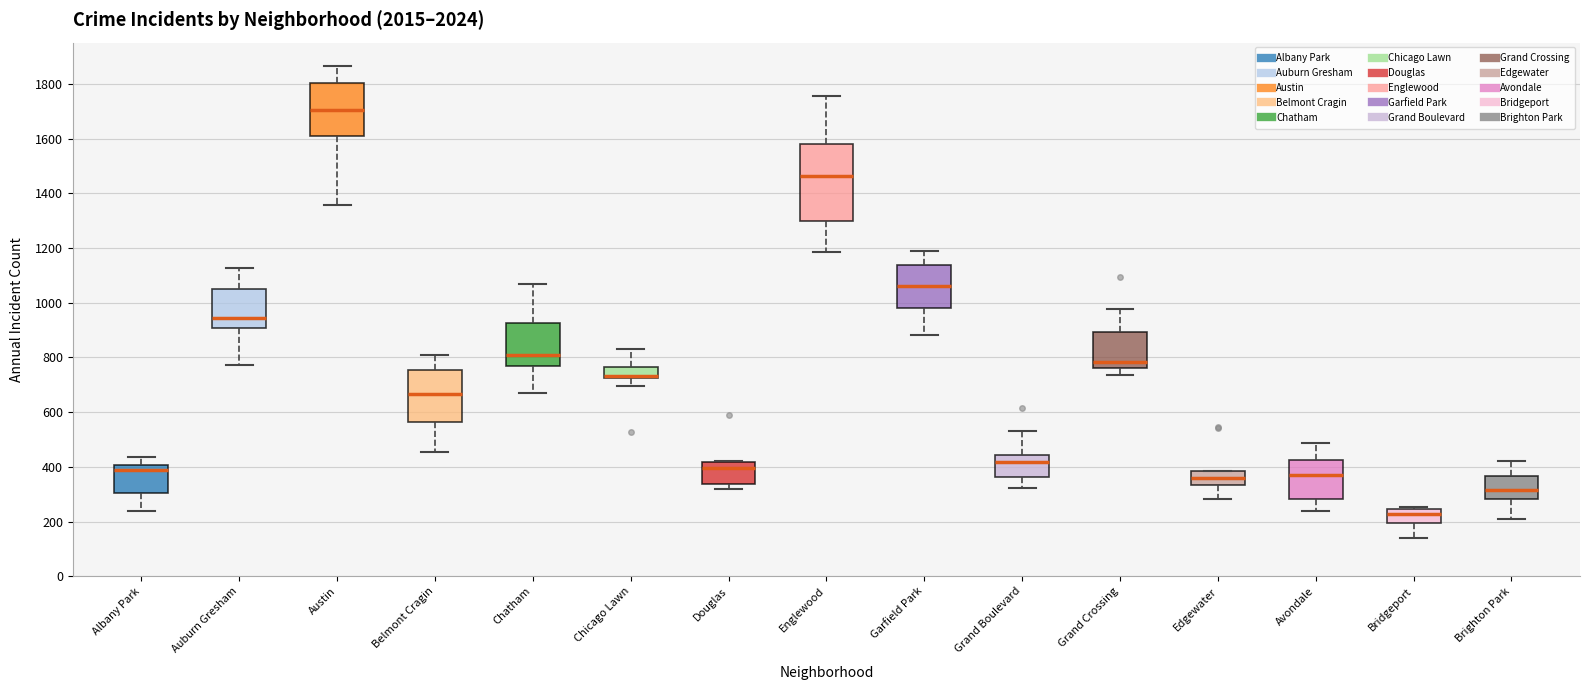

Reading left to right, read every box against the y-axis: the position of its median line, the range the box covers, and the ends of its whiskers. The values are not printed on the chart, so give them approximately, as read against the axis.

Albany Park: median 380, box 300 to 400, whiskers 240 to 440
Auburn Gresham: median 940, box 900 to 1060, whiskers 780 to 1120
Austin: median 1700, box 1600 to 1800, whiskers 1360 to 1860
Belmont Cragin: median 660, box 560 to 760, whiskers 460 to 820
Chatham: median 800, box 760 to 920, whiskers 680 to 1060
Chicago Lawn: median 740 (drawn on the box's lower edge), box 720 to 760, whiskers 700 to 840
Douglas: median 400, box 340 to 420, whiskers 320 to 420
Englewood: median 1460, box 1300 to 1580, whiskers 1180 to 1760
Garfield Park: median 1060, box 980 to 1140, whiskers 880 to 1200
Grand Boulevard: median 420, box 360 to 440, whiskers 320 to 540
Grand Crossing: median 780, box 760 to 900, whiskers 740 to 980
Edgewater: median 360, box 340 to 380, whiskers 280 to 380
Avondale: median 360, box 280 to 420, whiskers 240 to 480
Bridgeport: median 220, box 200 to 240, whiskers 140 to 260
Brighton Park: median 320, box 280 to 360, whiskers 220 to 420